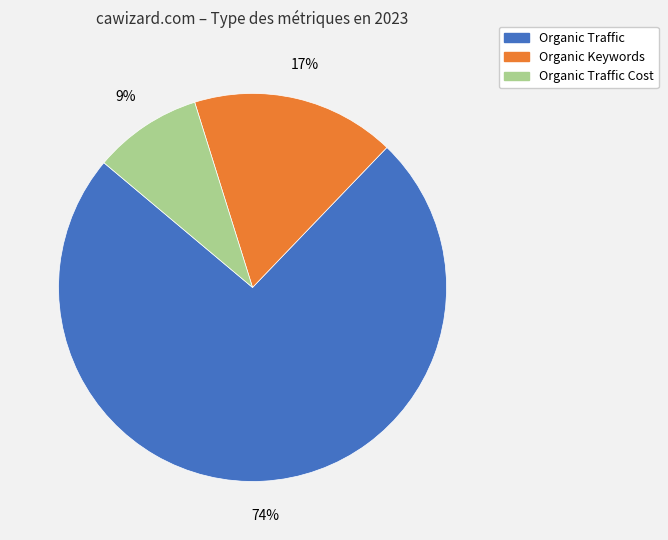

To the nearest percent, what is the average slice percentage?

33%